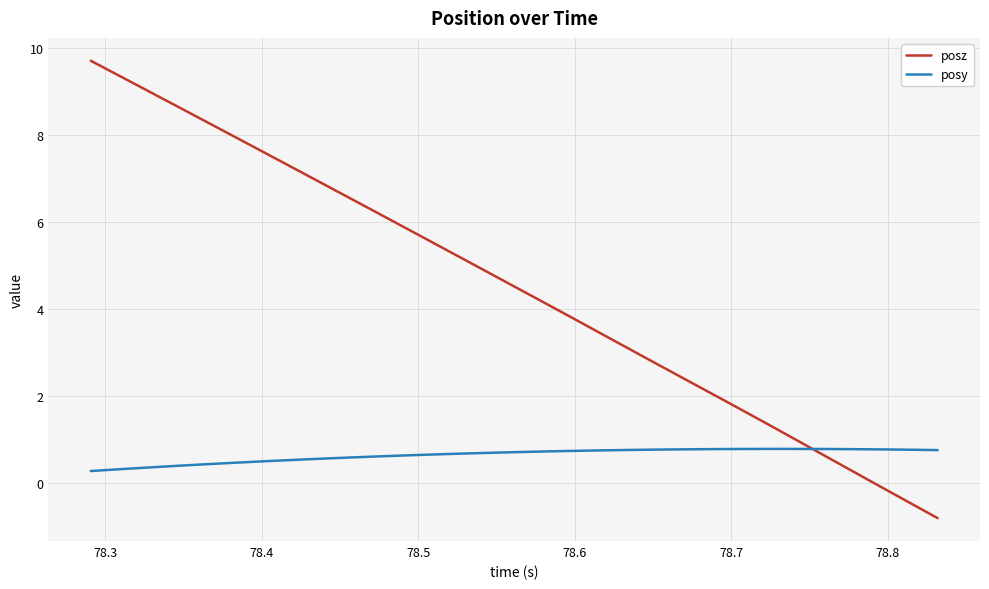

List the series in order of their peak value, lowest first.

posy, posz